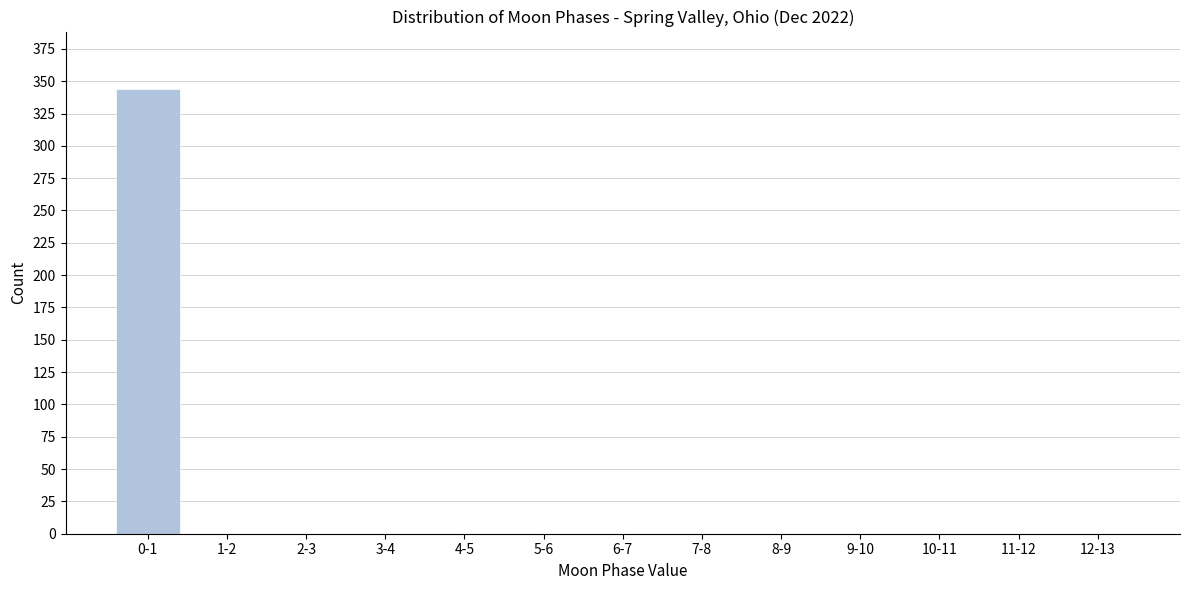

Reading left to right, transcribe all the data shown in this chart.

0-1=344	1-2=0	2-3=0	3-4=0	4-5=0	5-6=0	6-7=0	7-8=0	8-9=0	9-10=0	10-11=0	11-12=0	12-13=0